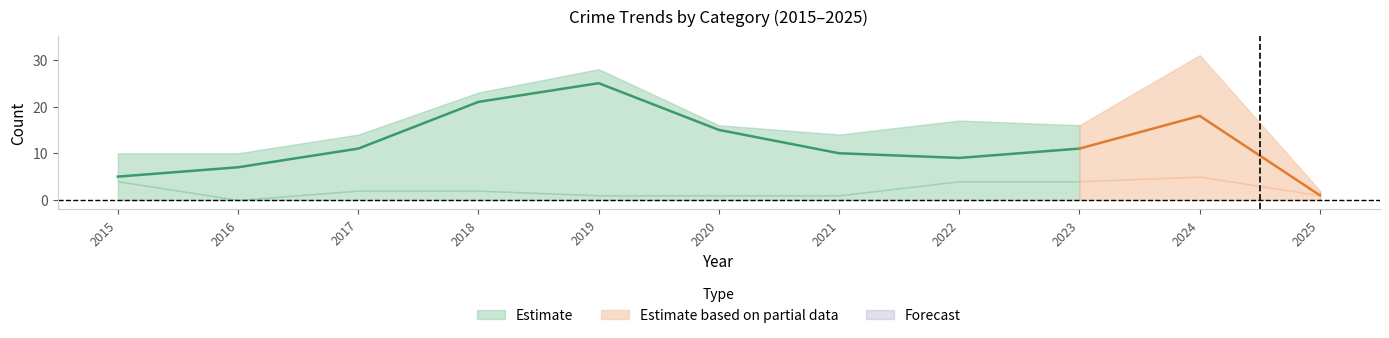

Where does the Total series first go above 16?

2018